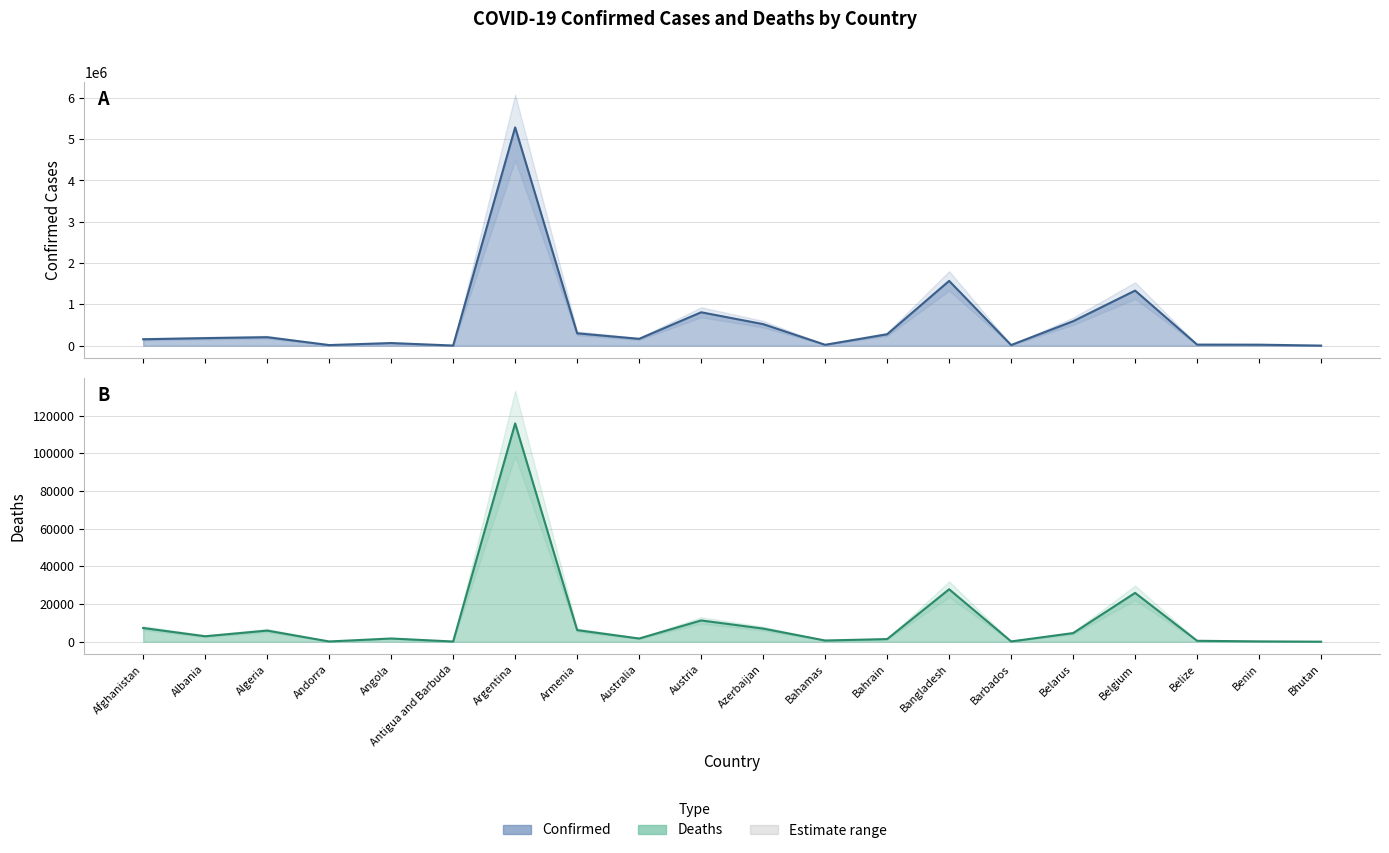

True or false: Confirmed and Deaths cross at least once.

False